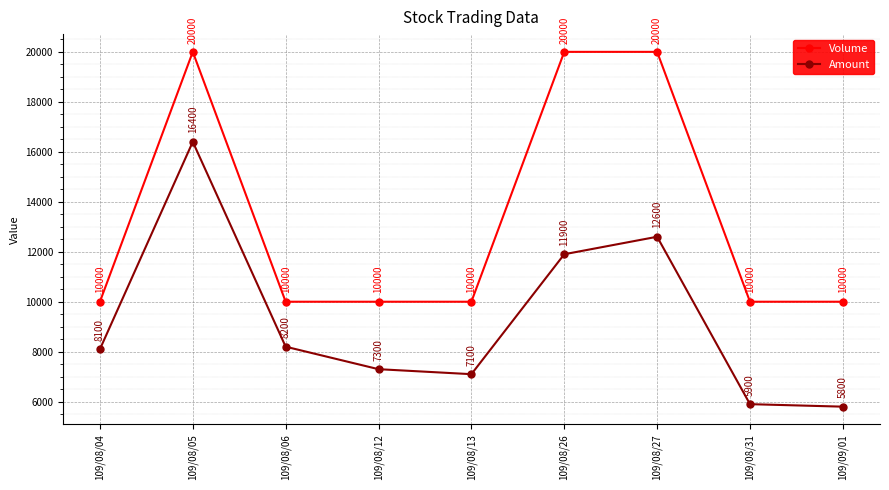

What is the total value across all series at 109/08/31?

15900